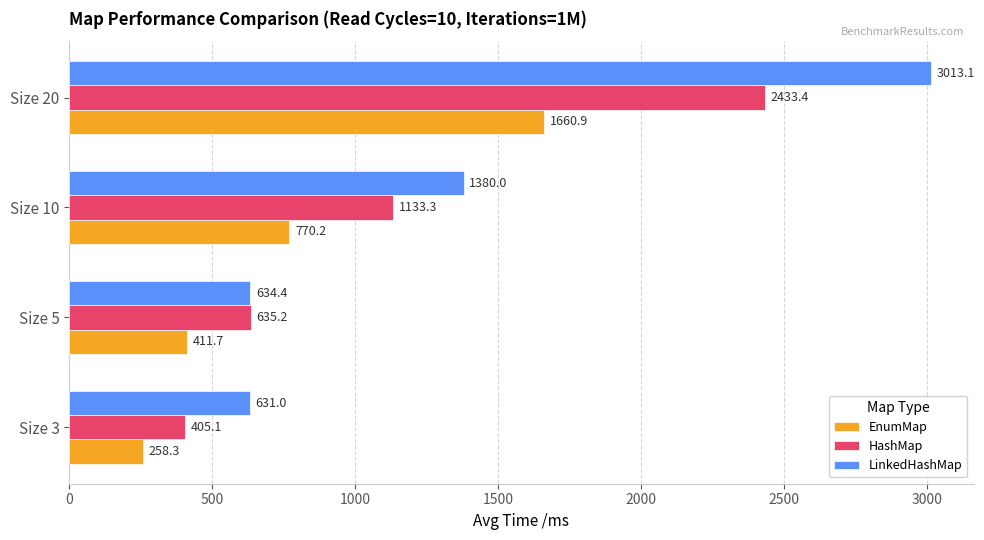

At which label is LinkedHashMap closest to 1822?

Size 10